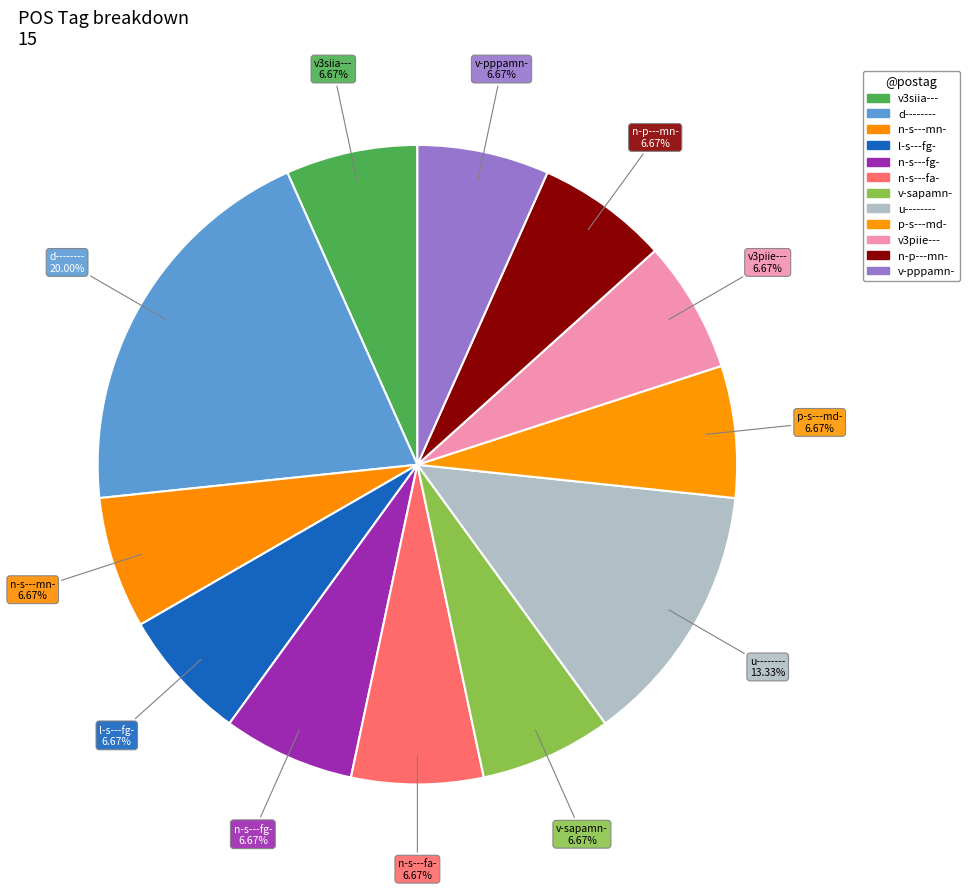

How many segments does this pie chart have?

12